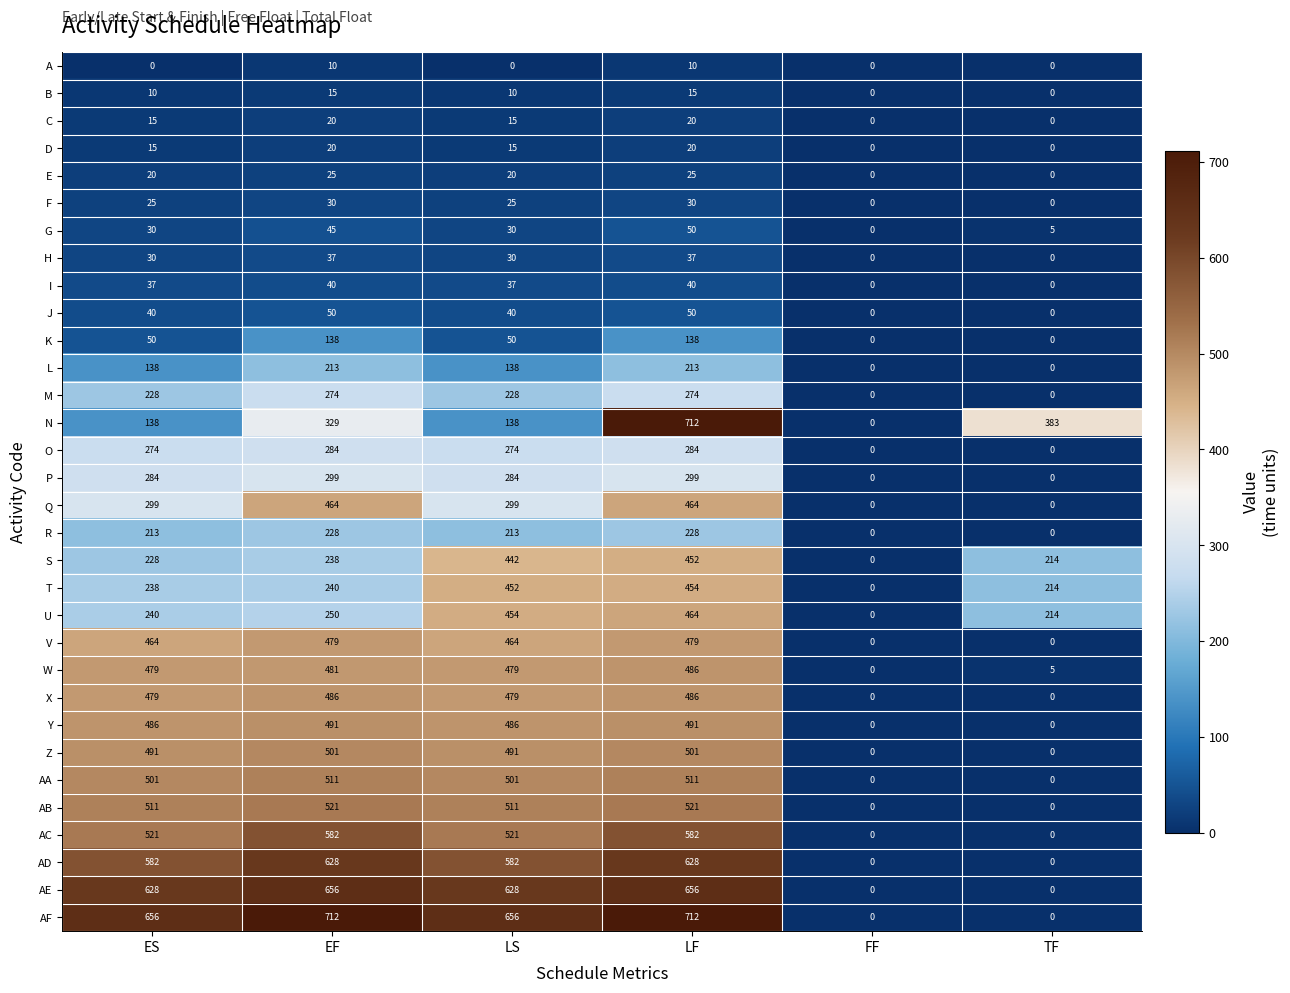

Count the D values in the range 0 to 20.

6